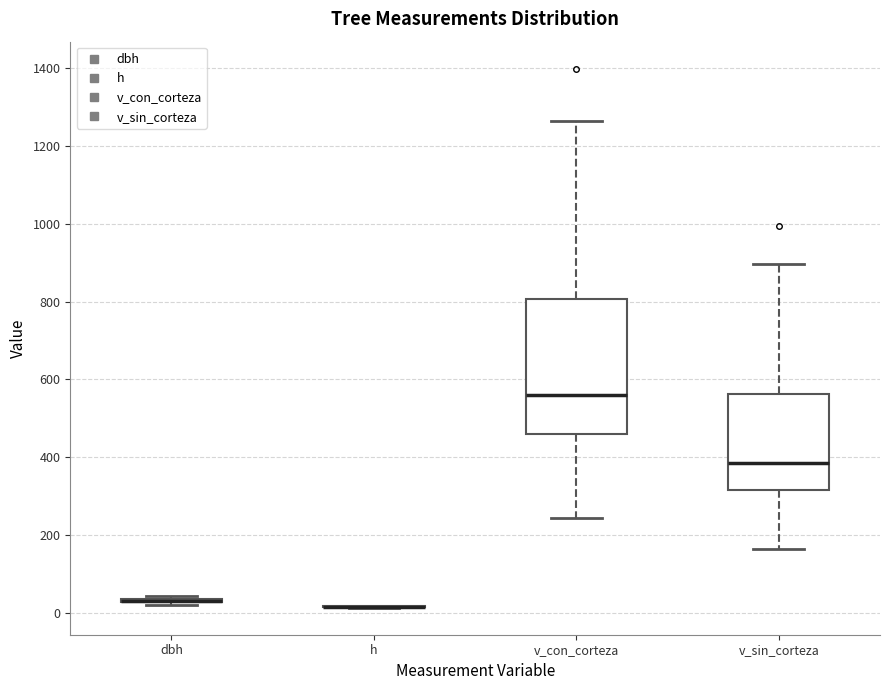

Comparing the boxes themselves (not the whiskers), which one is the tallest?

v_con_corteza